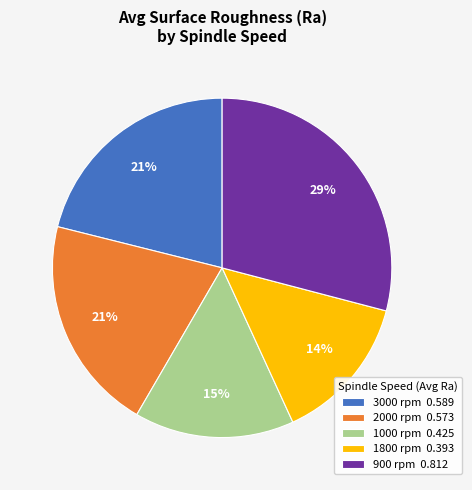

What is the largest slice in the pie chart?

900 rpm 0.812